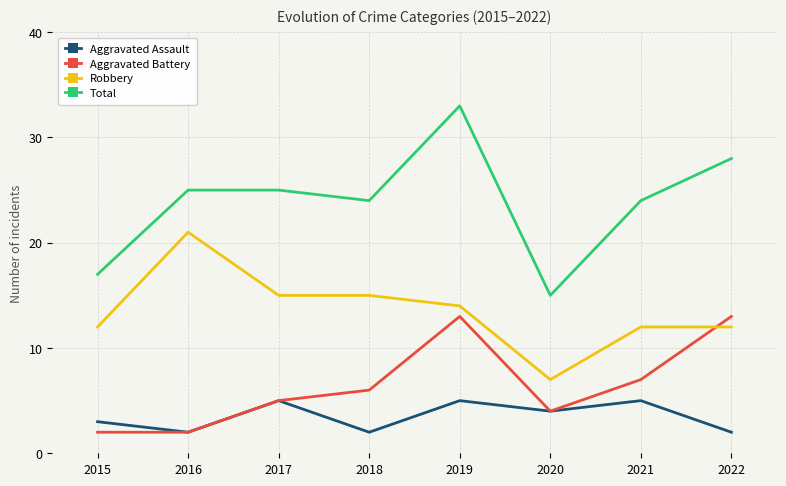

The value of Aggravated Battery at 2022 is 13. True or false?

True